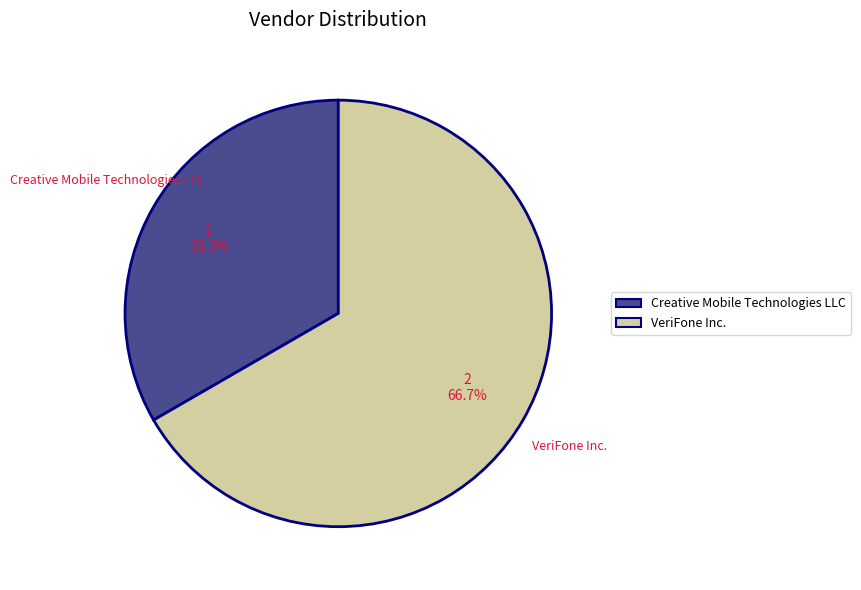

How many slices are in this pie chart?

2